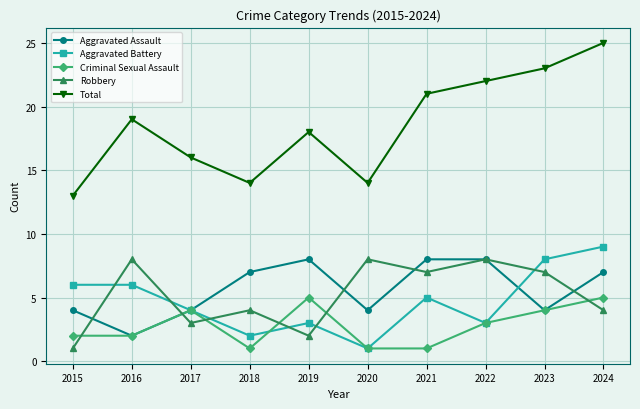

How many interior local peaks does the Robbery series have?

4